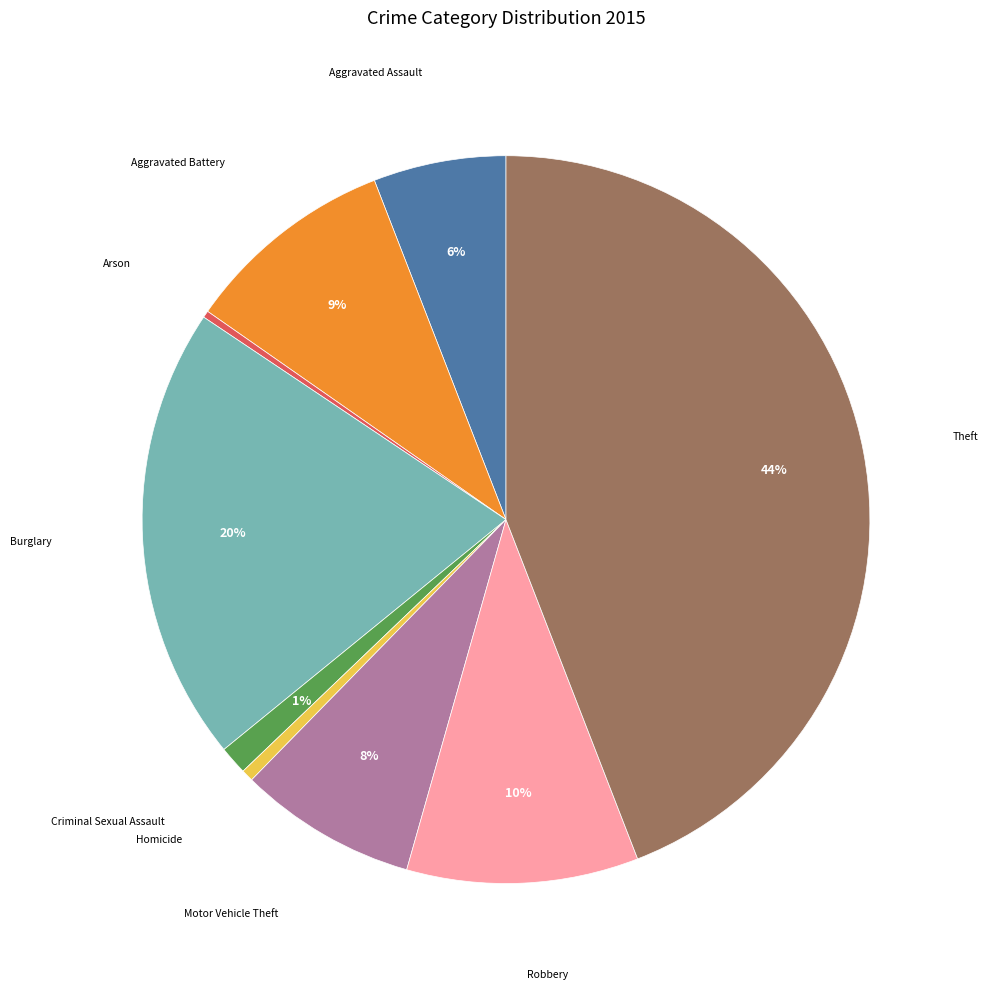

How many segments does this pie chart have?

9